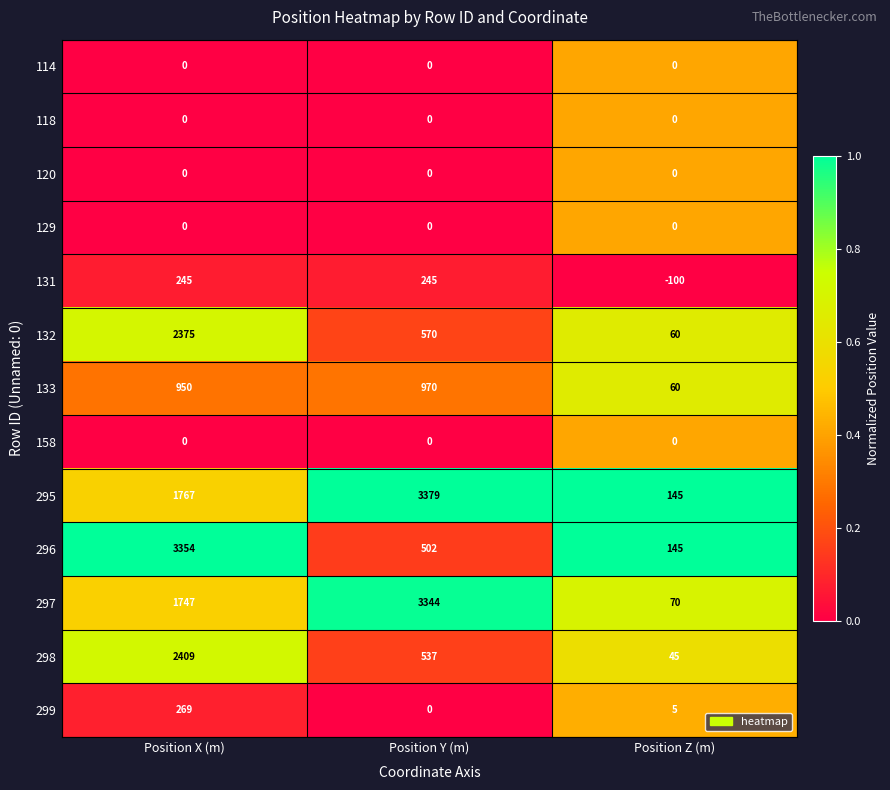

What is the difference between the maximum and minimum values in the 298 series?

2364